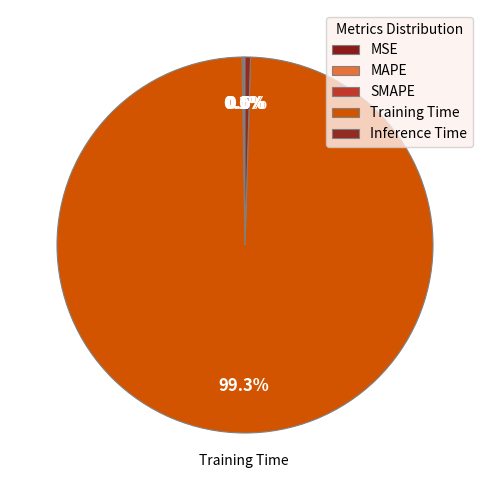

Is MSE the majority of the pie?

No